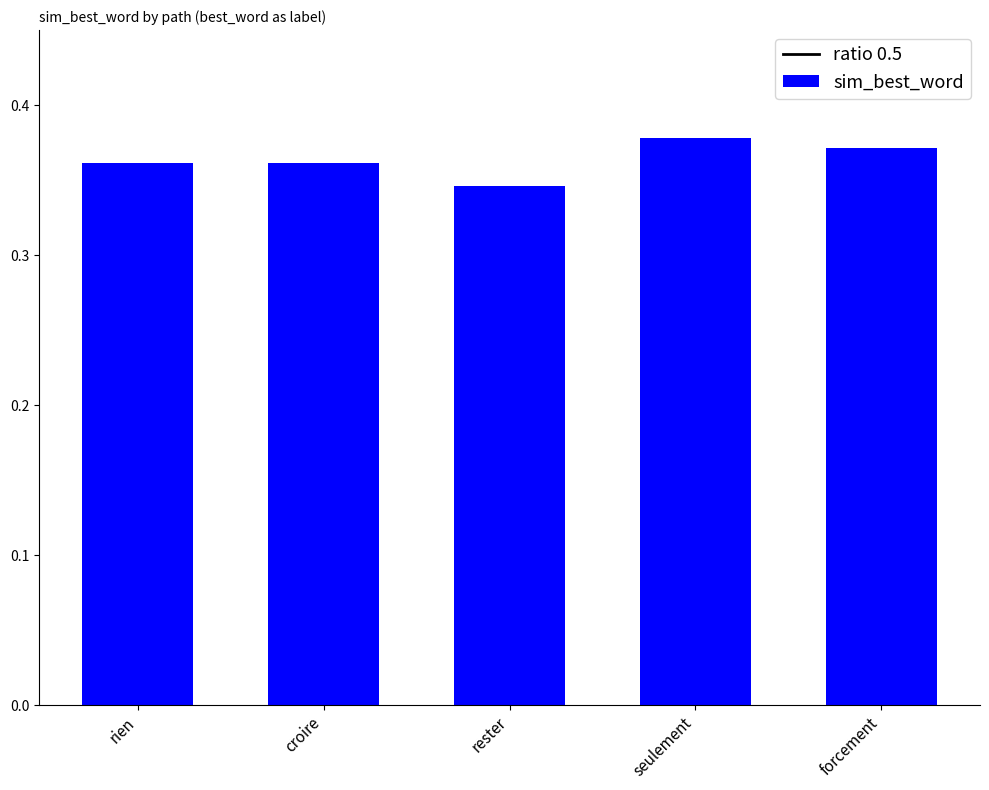

What is the label of the 1st bar from the right?

forcement